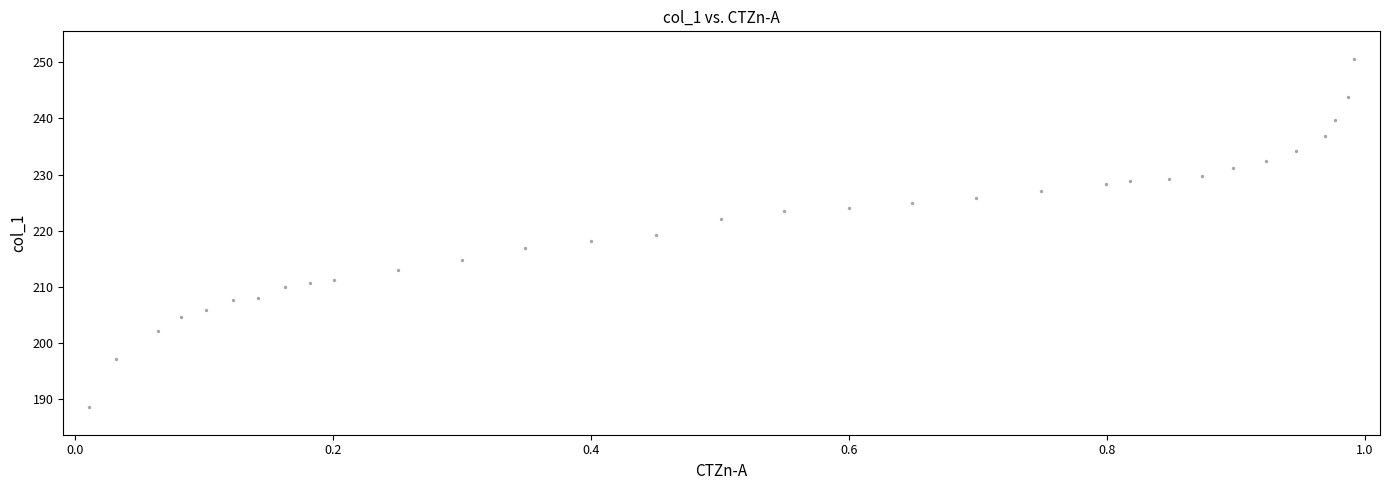

What is the range of X values (max minus min)?

1.0